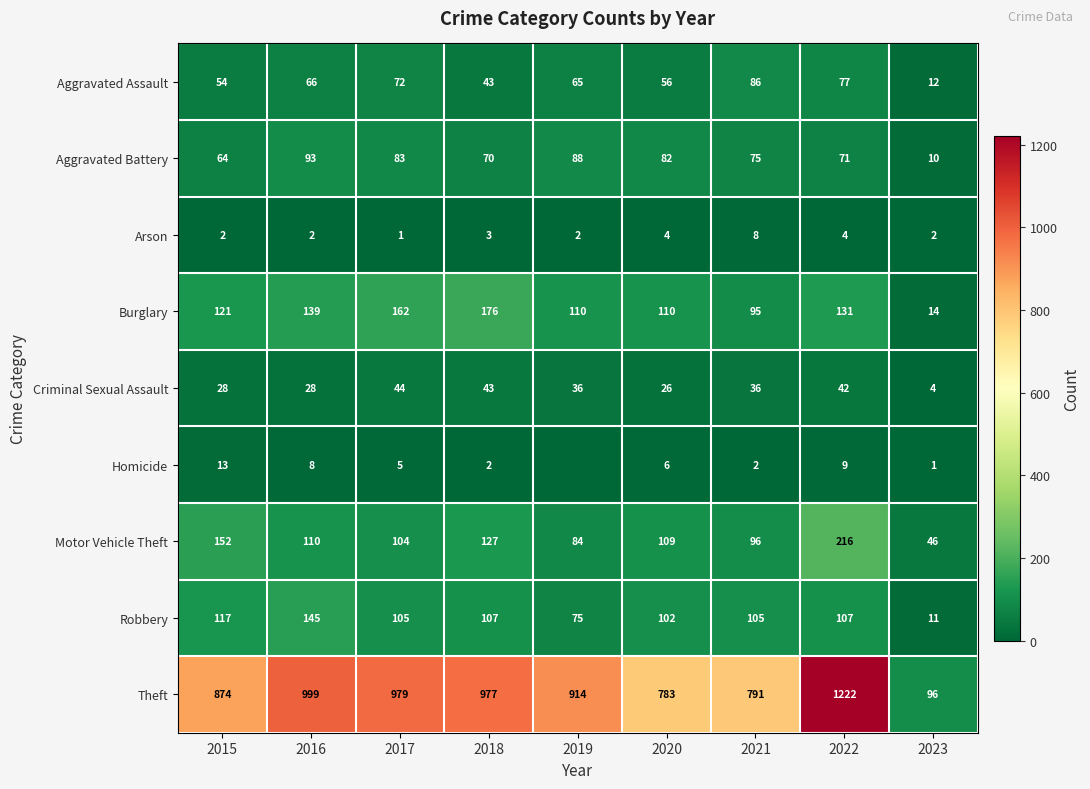

At which label is Aggravated Assault closest to 49?

2015